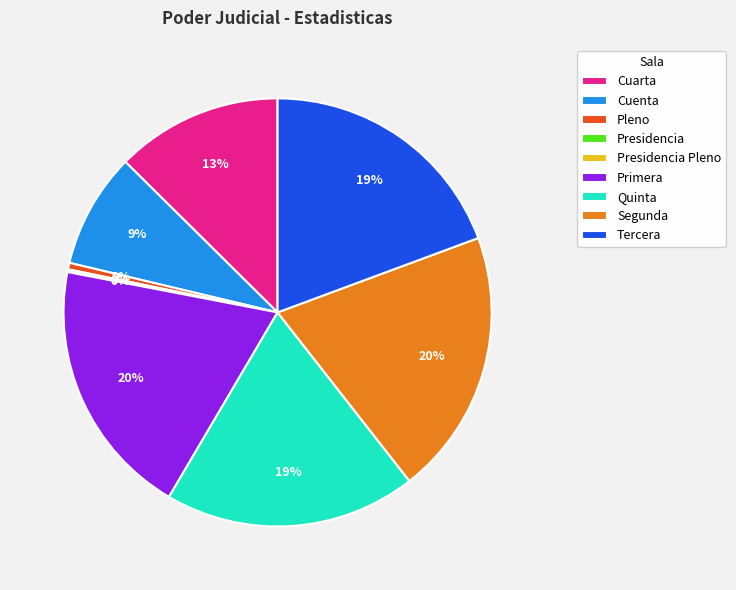

To the nearest percent, what is the combined percentage of Tercera and Quinta?

38%